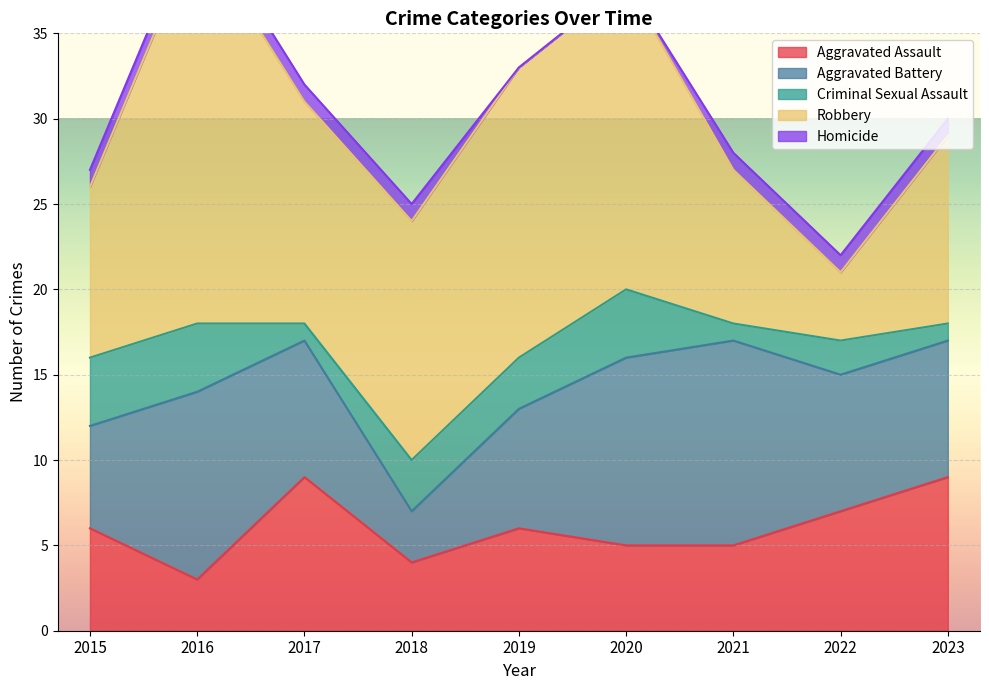

What is the difference between the second highest and second lowest values in the Homicide series?

1